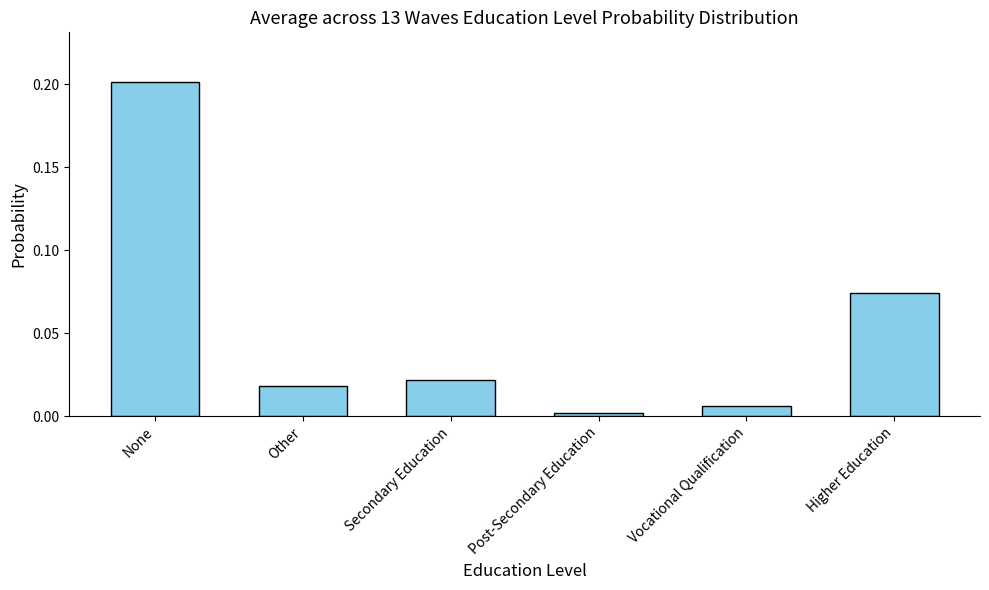

How many bars are there in total?

6